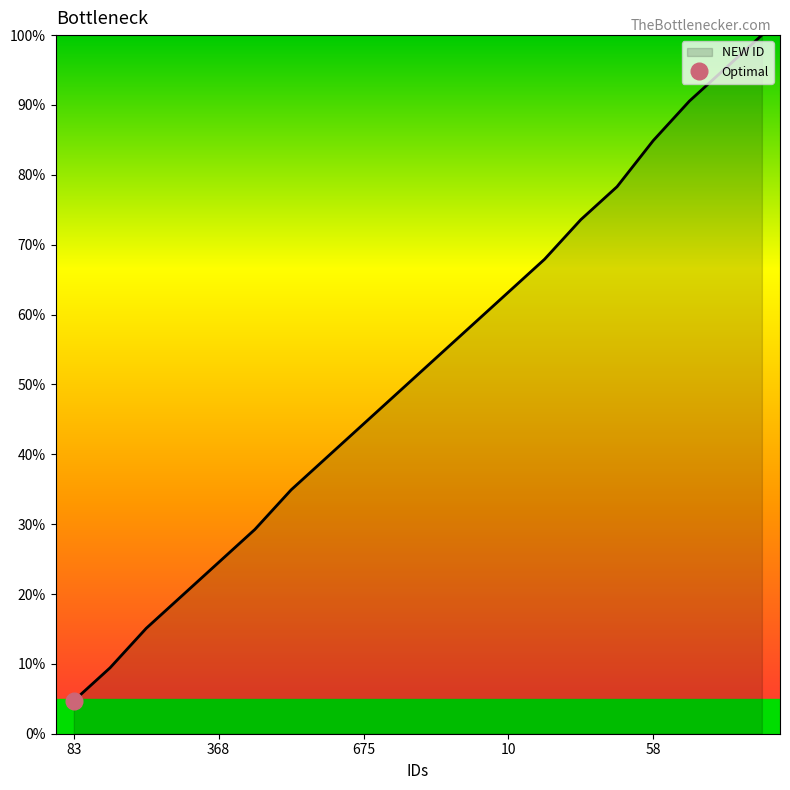

Rank the categories by value from highest to lowest.

94, 79, 68, 58, 42, 31, 19, 10, 4, 919, 774, 675, 605, 493, 462, 368, 322, 264, 209, 83